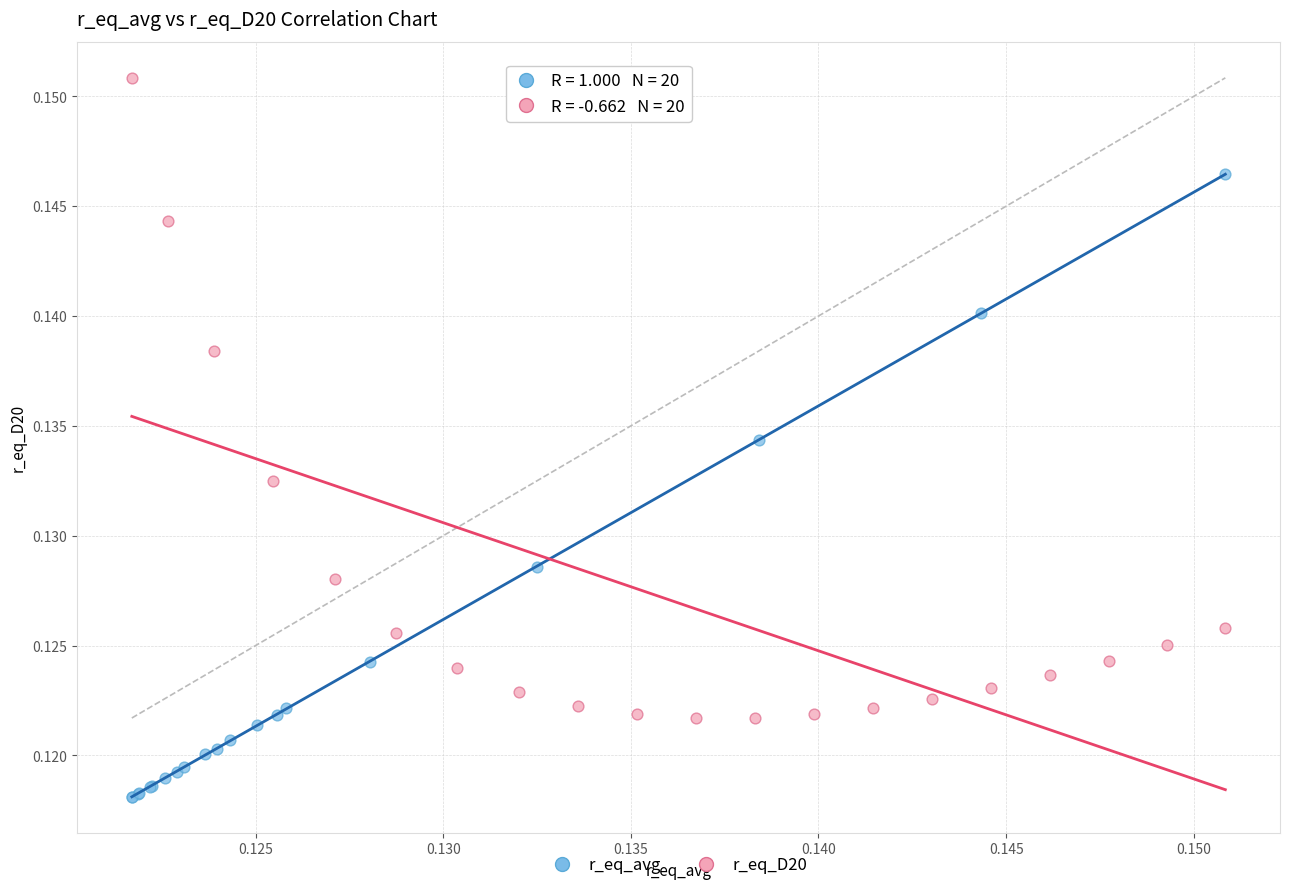

Which series contains the lowest Y value?

r_eq_avg